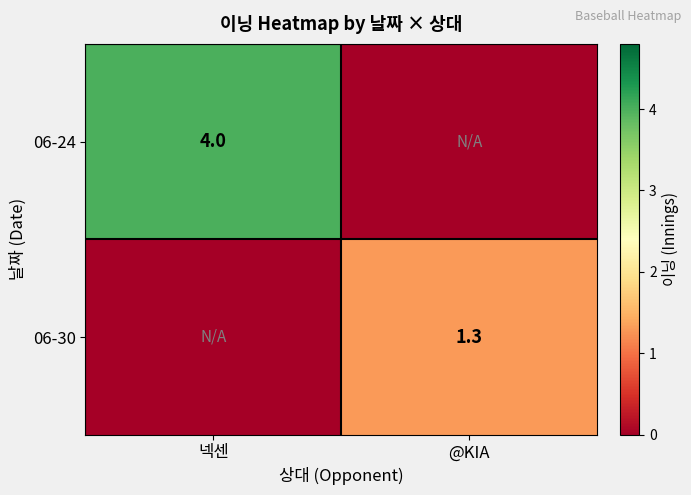

The value of 06-24 at 넥센 is 4.0. True or false?

True